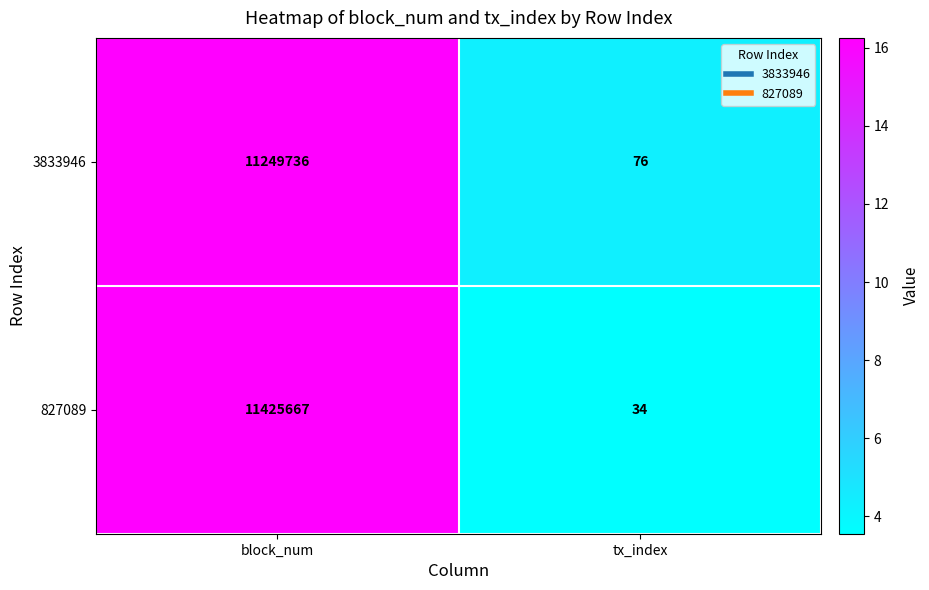

How many distinct data groups are displayed?

2